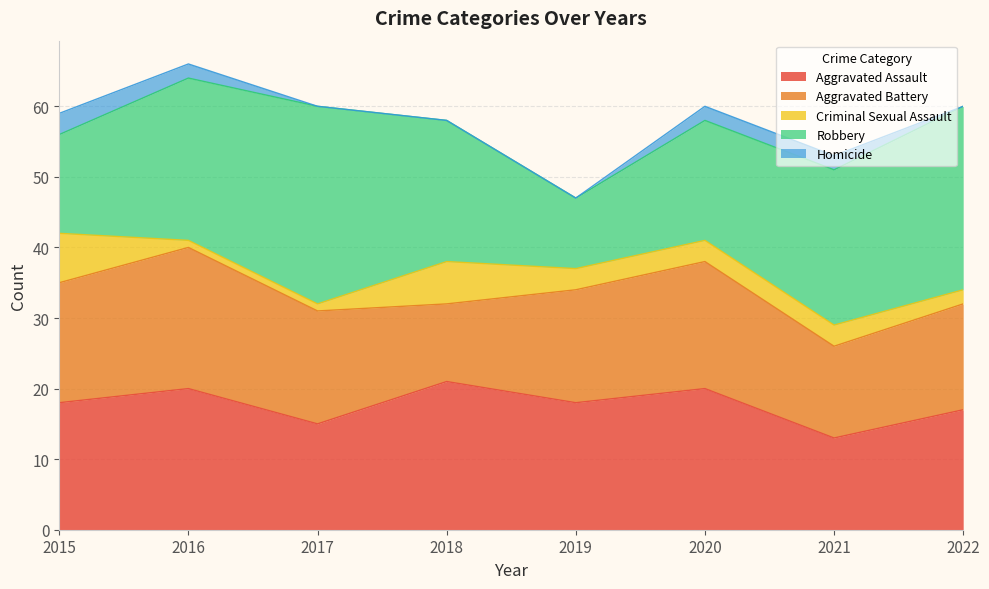

What is the highest value of the Aggravated Battery series?

20